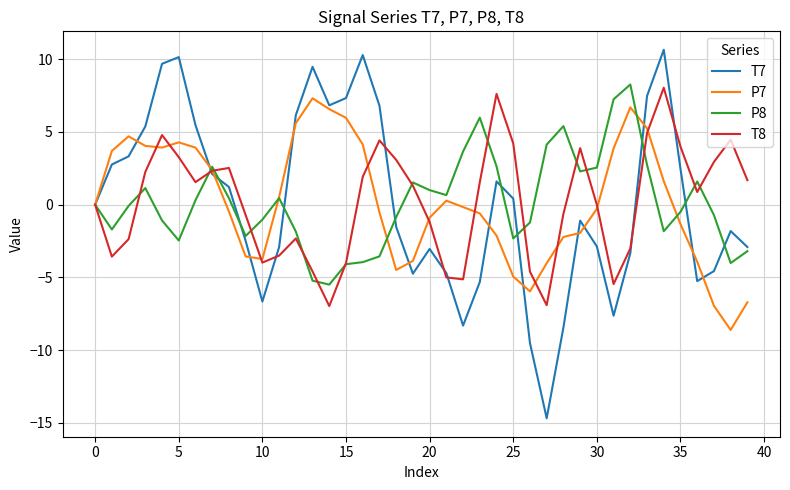

Which series has the widest spread of values?

T7